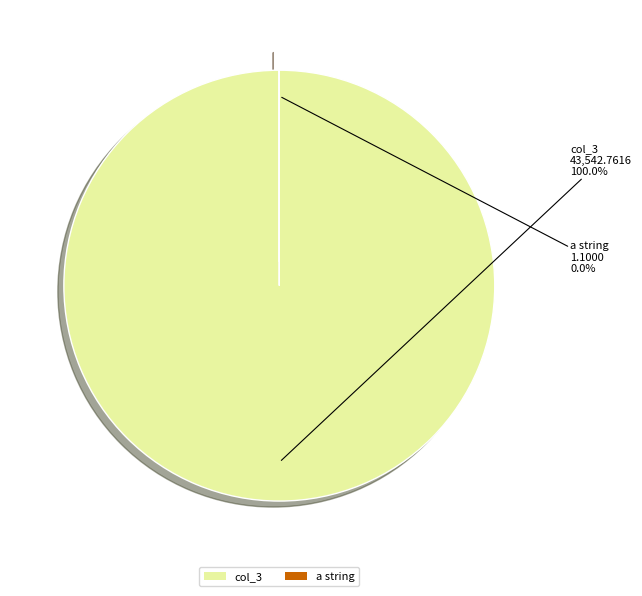

True or false: a string accounts for 1% of the total.

False